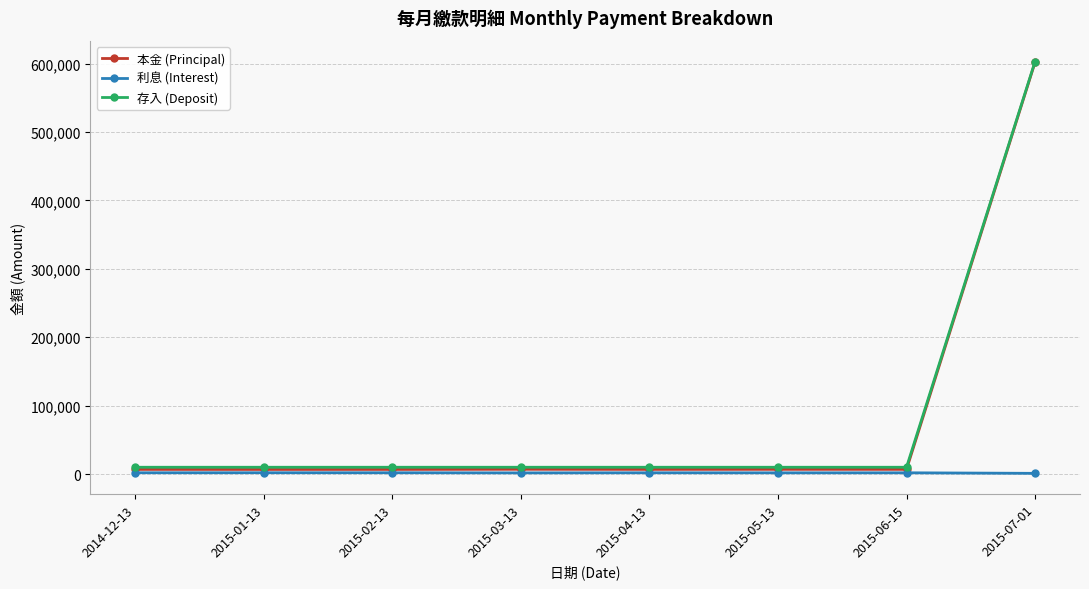

What is the maximum value for 本金 (Principal)?

601884